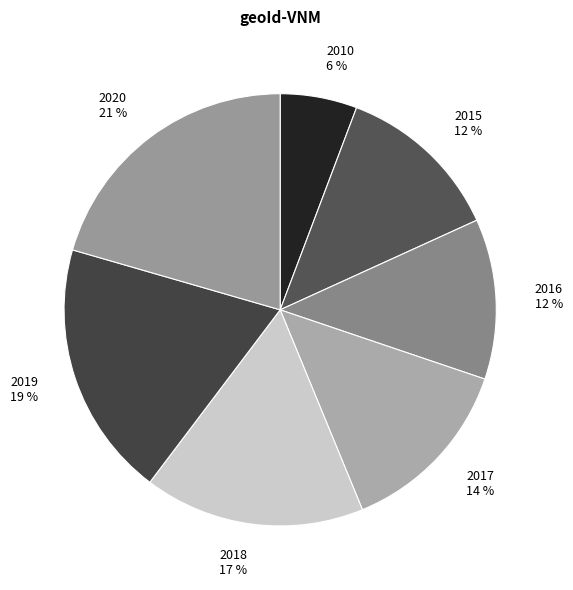

How many segments does this pie chart have?

7